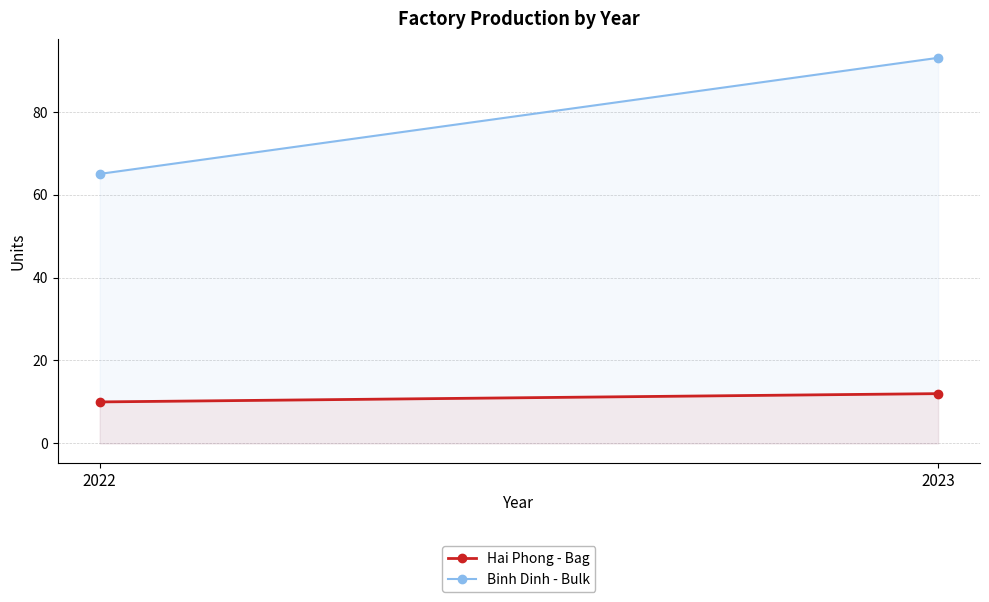

What are all the series names shown in the legend?

Hai Phong - Bag, Binh Dinh - Bulk